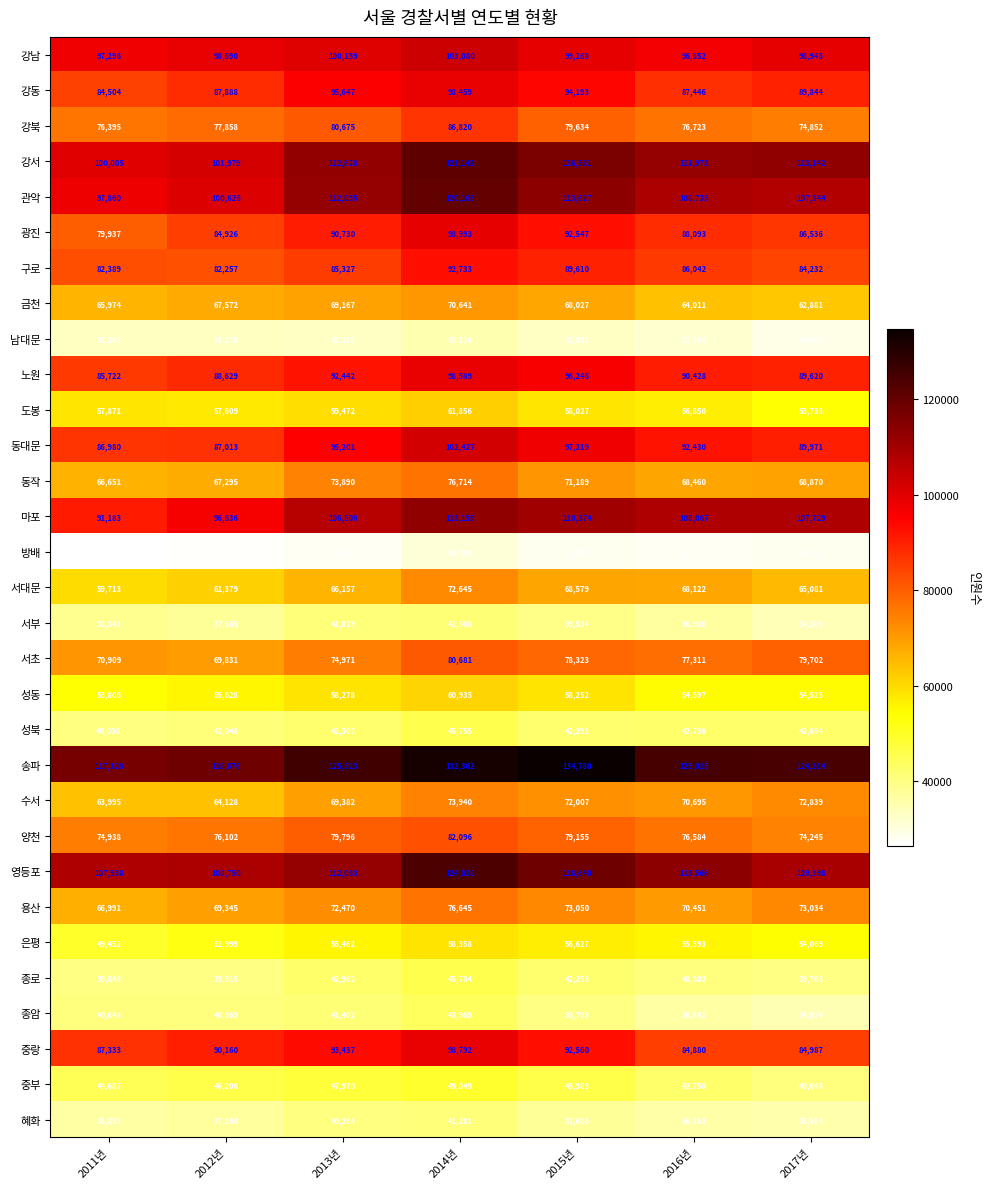

At 2012년, list the series in order from largest to smallest.

송파, 영등포, 강서, 관악, 강남, 마포, 중랑, 노원, 강동, 동대문, 광진, 구로, 강북, 양천, 서초, 용산, 금천, 동작, 수서, 서대문, 도봉, 성동, 은평, 중부, 성북, 종암, 종로, 서부, 혜화, 남대문, 방배